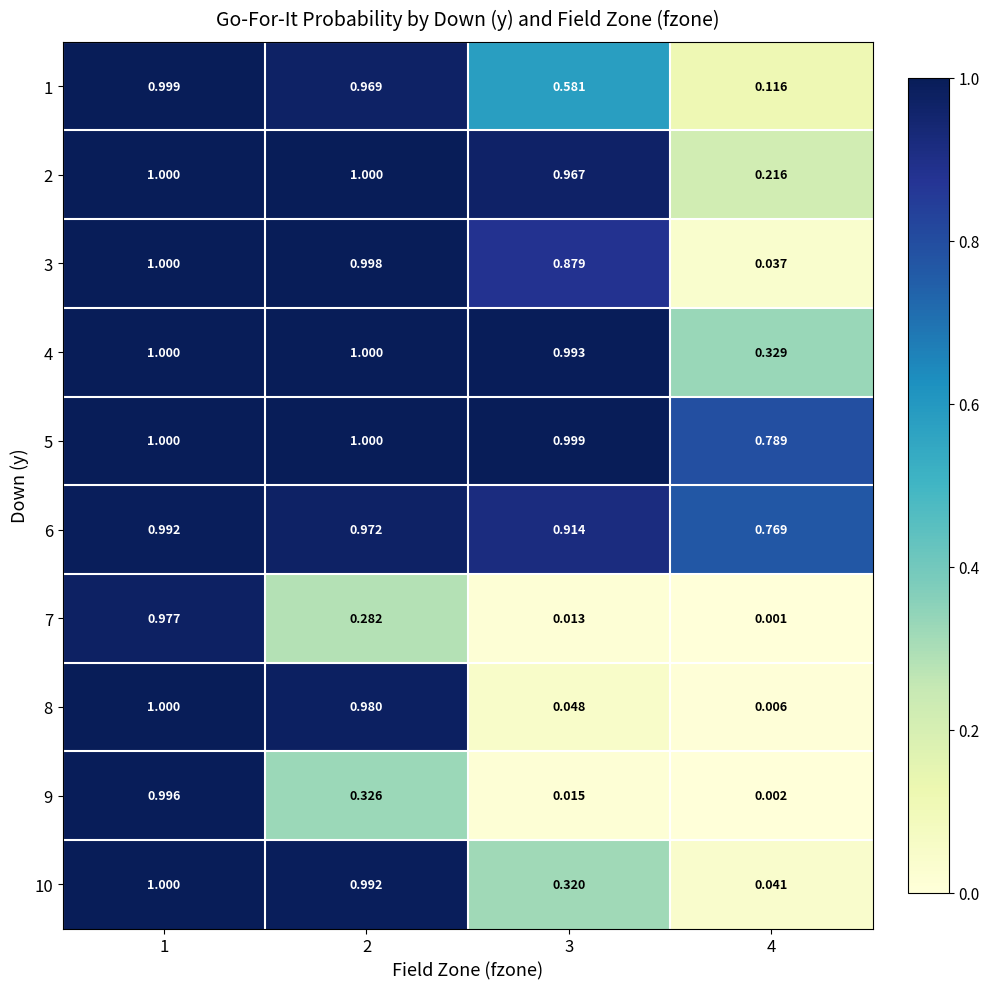

Is the value of 8 at 3 greater than the value of 7 at 4?

Yes